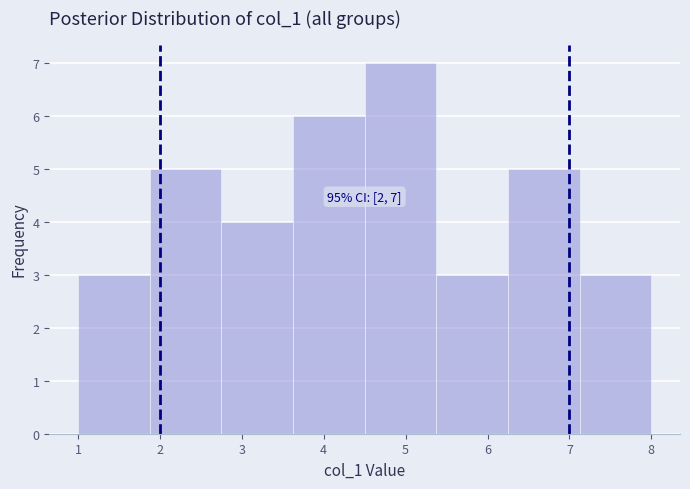

Over which range of the x-axis is the bar tallest?

4.5 to 5.4